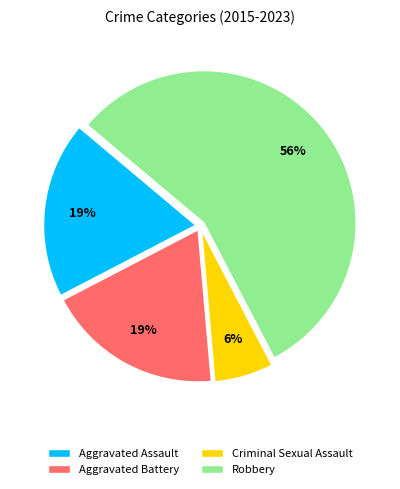

How many slices are in this pie chart?

4